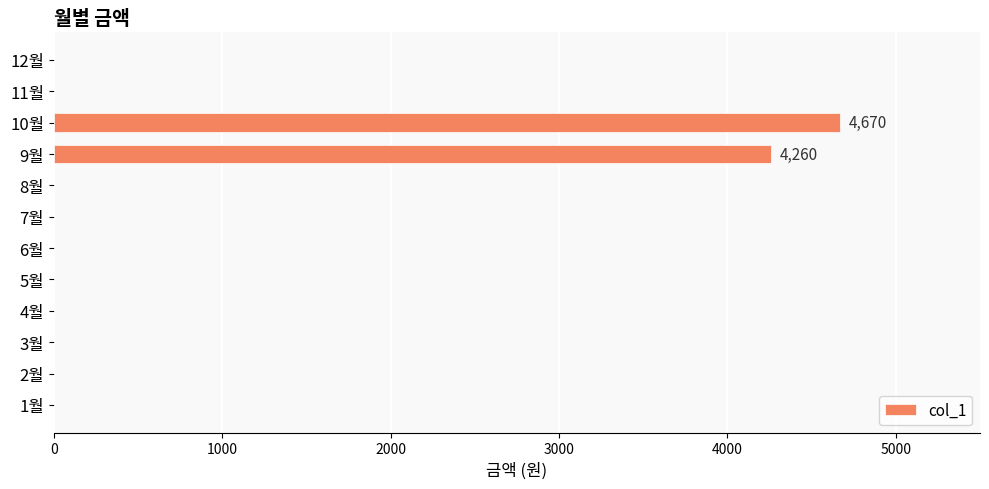

At which label is the value closest to 2335?

9월